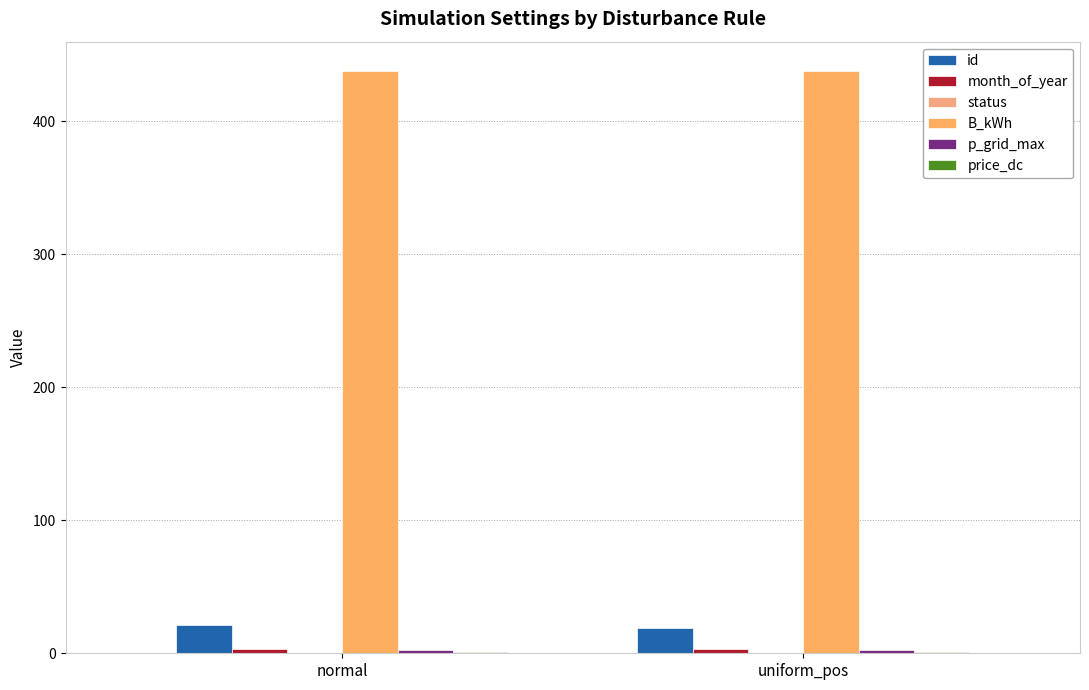

Reading right to left, what are all the values shown in this chart?

id: uniform_pos=19.0	normal=21.0
month_of_year: uniform_pos=3.0	normal=3.0
status: uniform_pos=0.0	normal=0.0
B_kWh: uniform_pos=438.0	normal=438.0
p_grid_max: uniform_pos=2.5	normal=2.5
price_dc: uniform_pos=0.6	normal=0.6